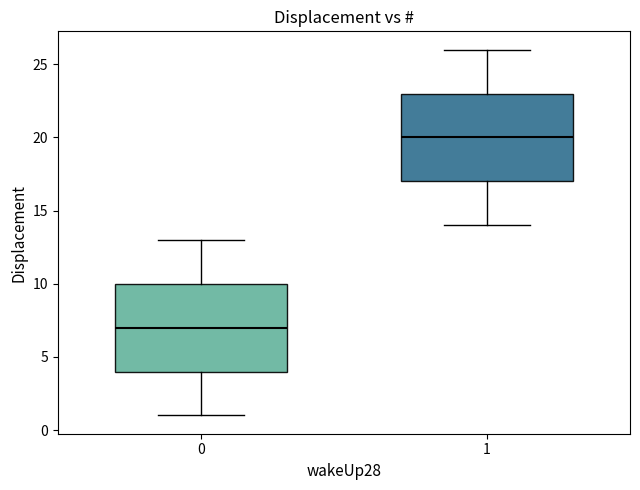

Where does the lower whisker of the box at x = 0 end on the y-axis? The values are not printed on the chart, so give them approximately, as read against the axis.

1